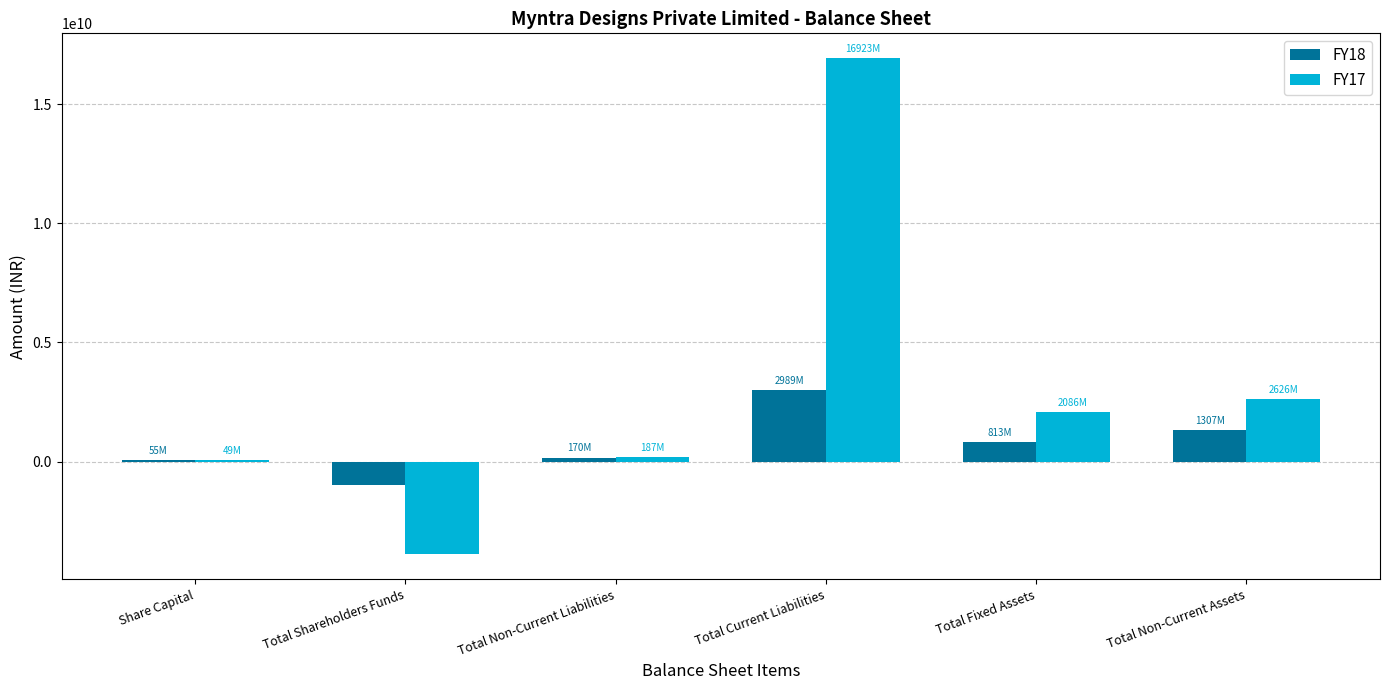

What is the spread (max minus min) of values at Total Fixed Assets?

1272480000